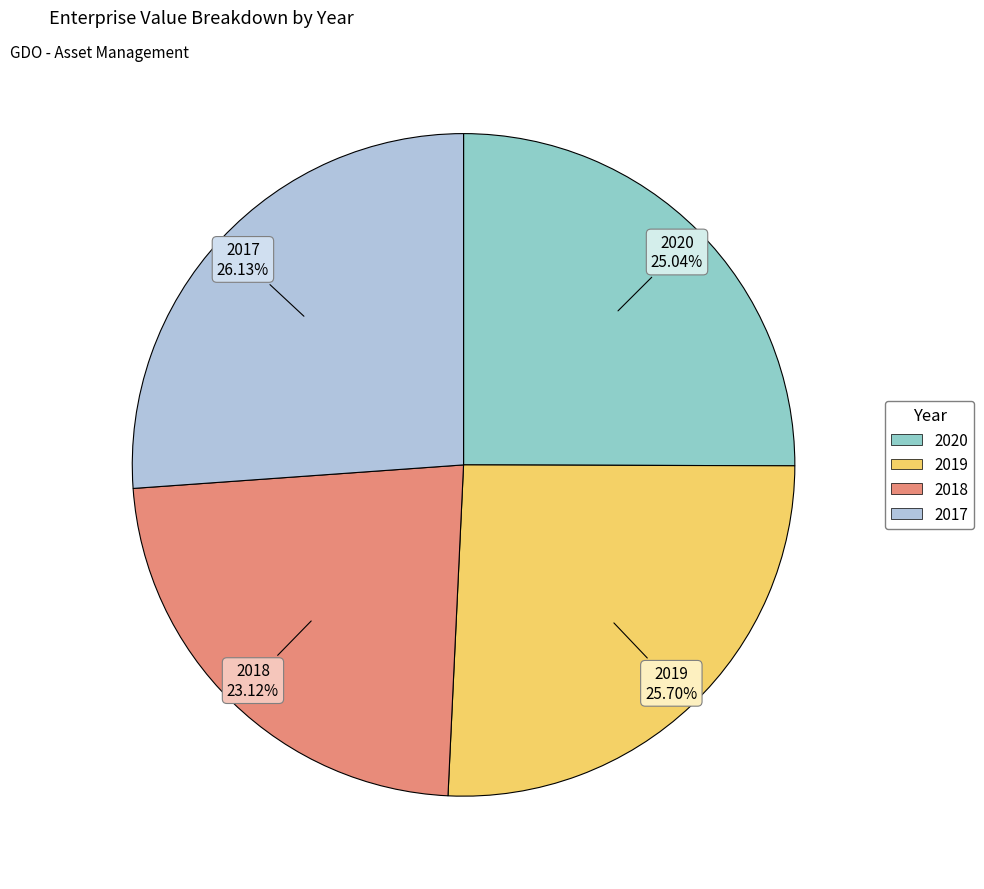

How many slices are in this pie chart?

4